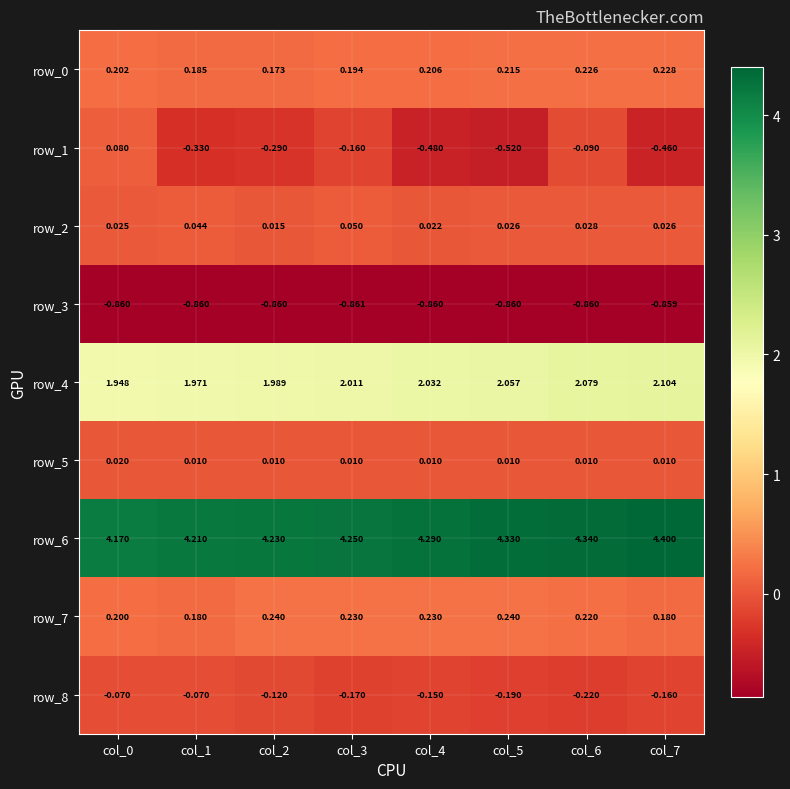

Is the value of row_2 at col_1 greater than the value of row_6 at col_1?

No